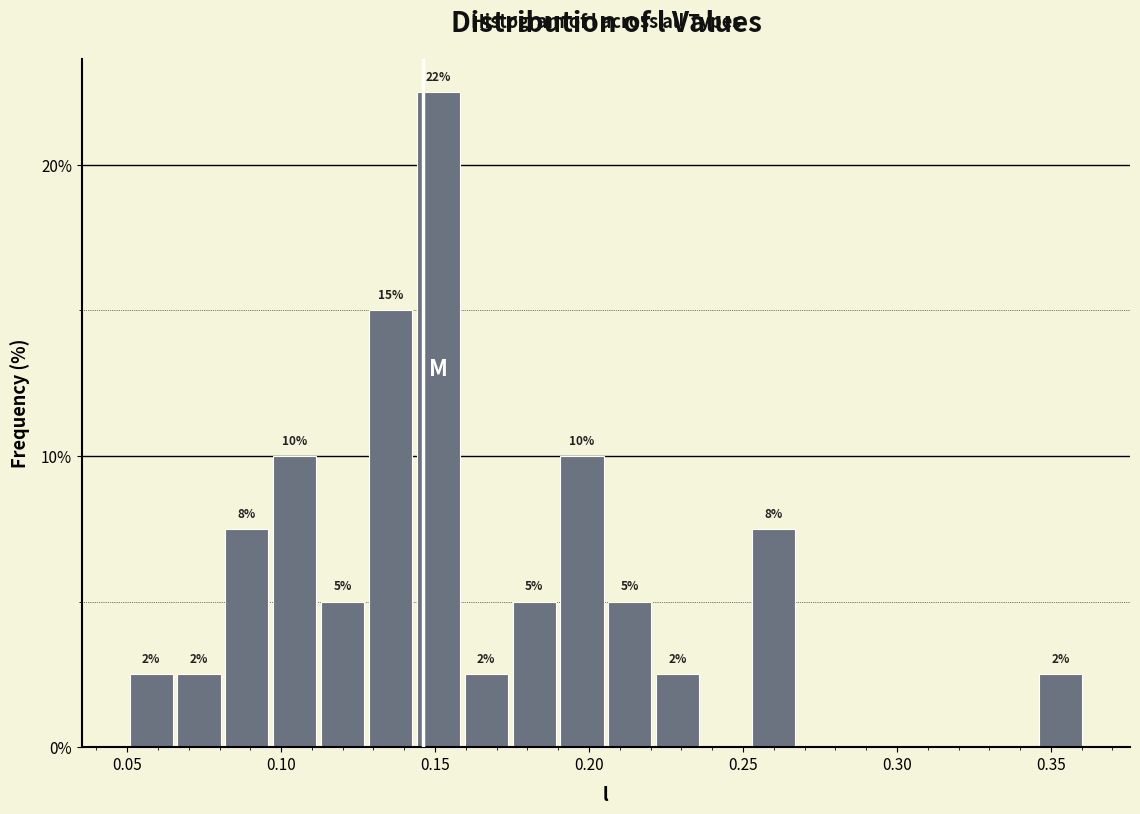

Read against the x-axis, roughly where is the centre of the tallest bar?

0.150